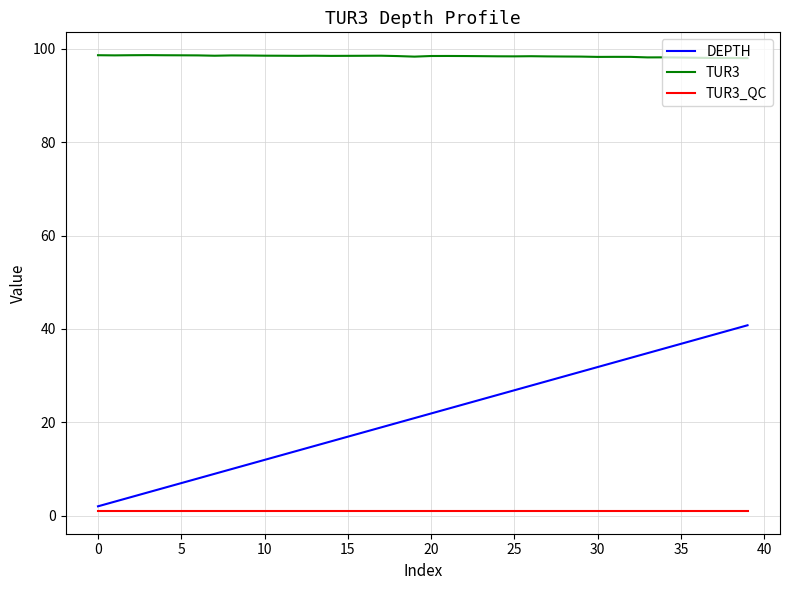

List the series in order of their overall mean, highest first.

TUR3, DEPTH, TUR3_QC